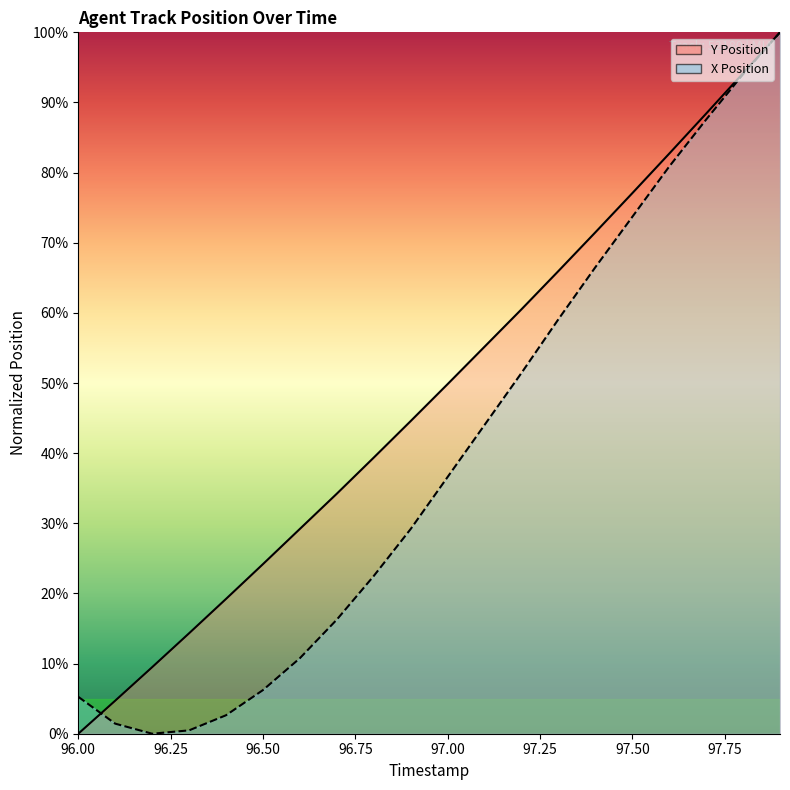

What is the difference between the maximum and minimum values in the X Position series?

1.0